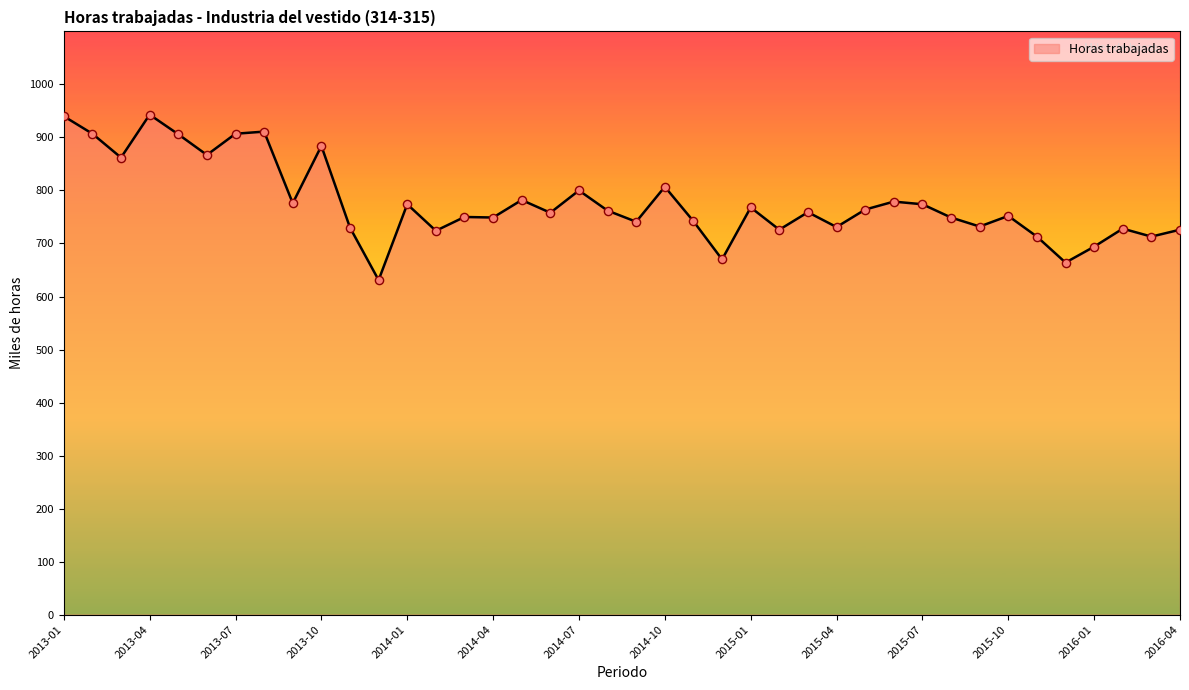

What is the minimum value shown in the chart?

631